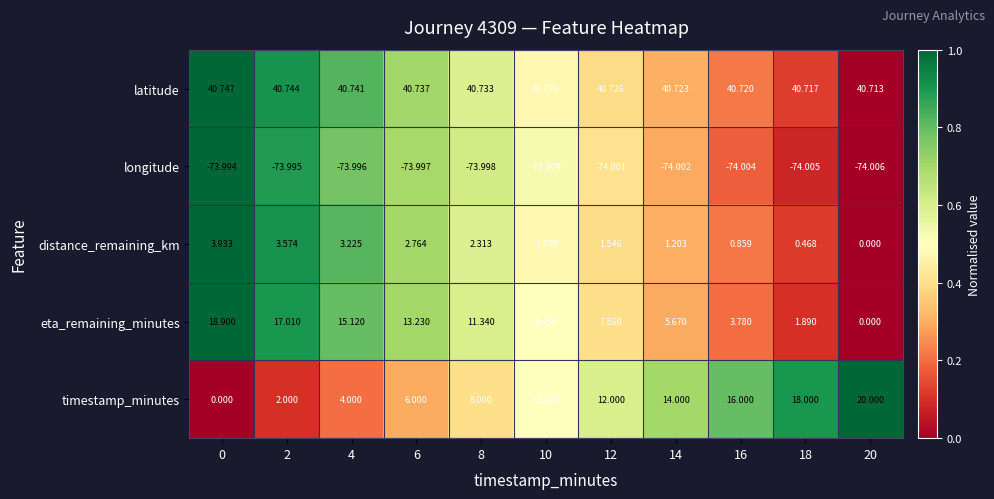

Rank the series at 6 from highest to lowest value.

latitude, eta_remaining_minutes, timestamp_minutes, distance_remaining_km, longitude